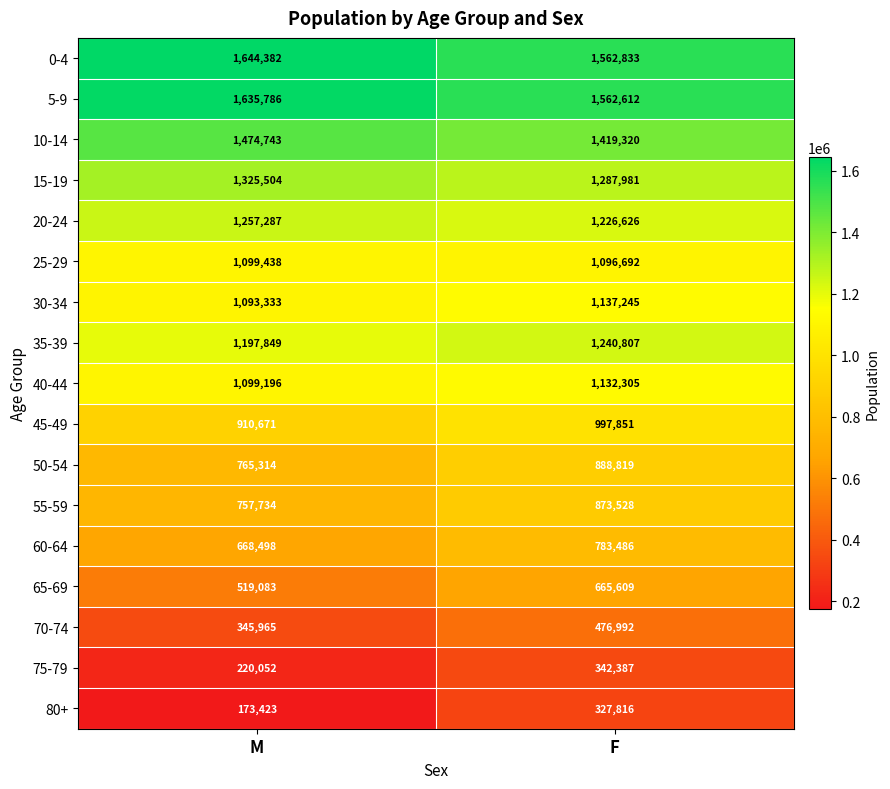

At how many categories does at least one series exceed 270739?

2